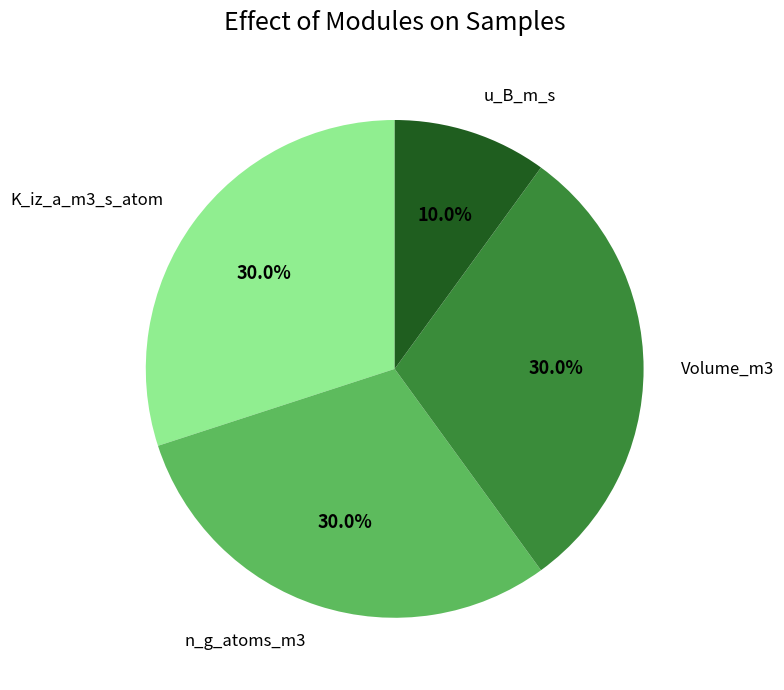

To the nearest percent, what is the combined percentage of Volume_m3 and n_g_atoms_m3?

60%